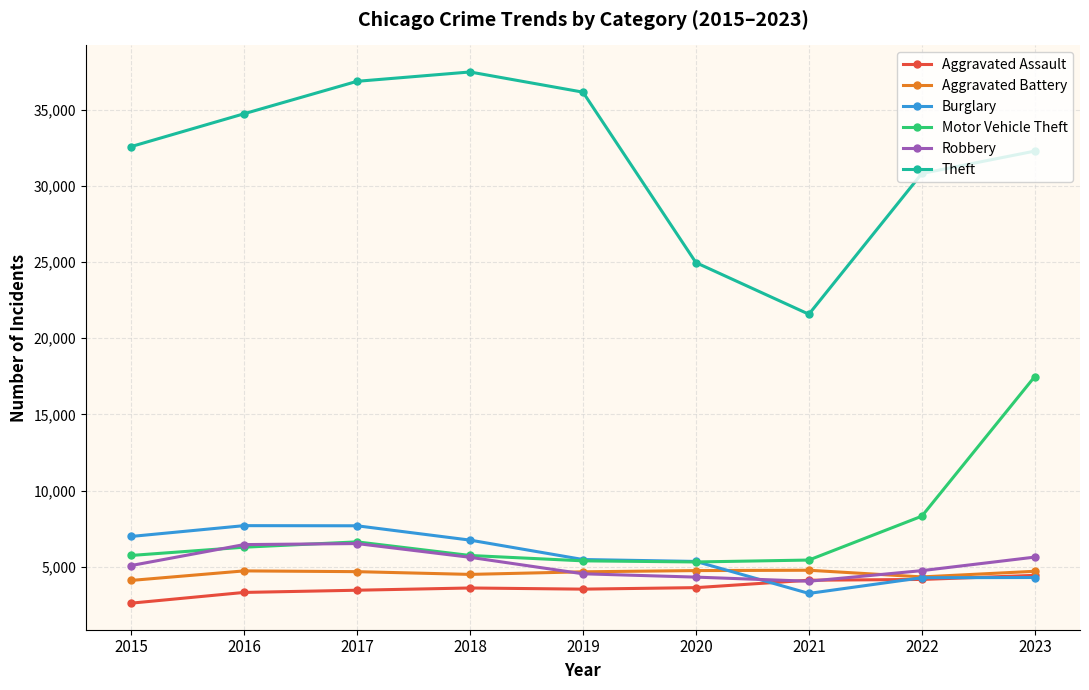

Which series changed the most between 2019 and 2022?

Theft